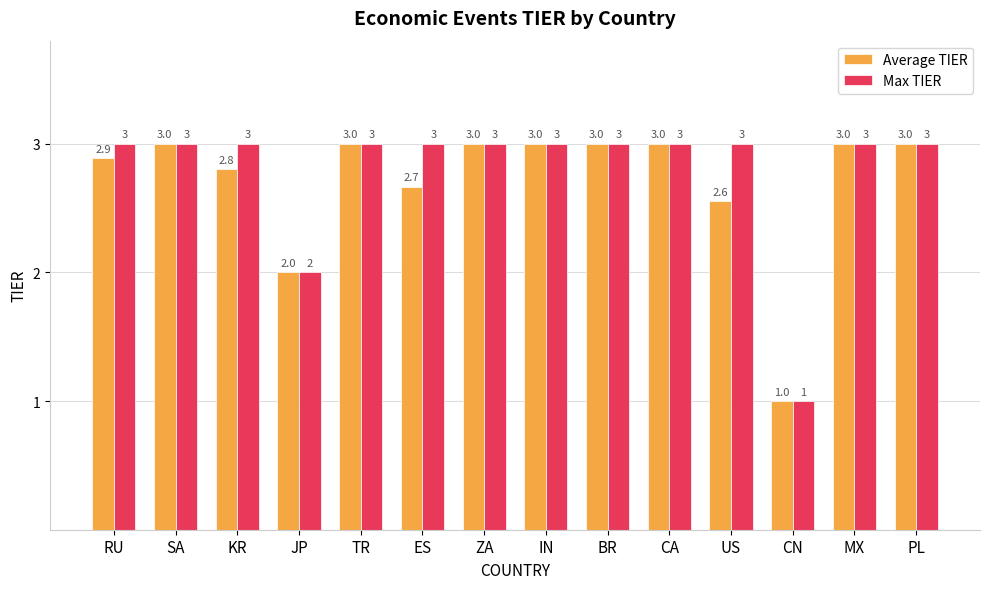

Is it true that Max TIER equals 3.0 at ZA?

True